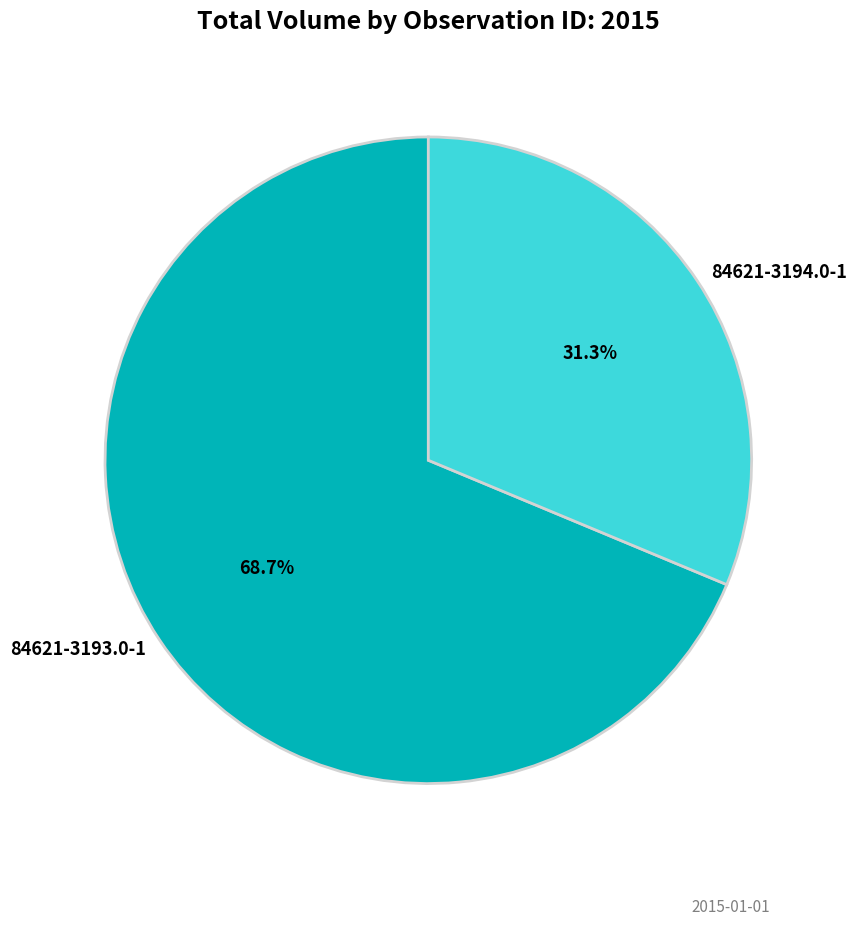

Does any single category account for the majority?

Yes